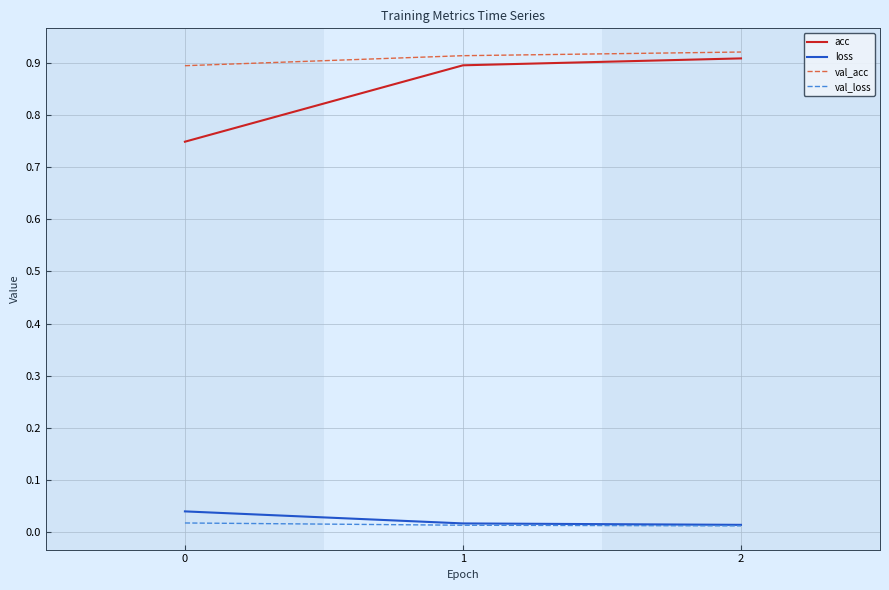

Is the value of val_acc at 1 greater than the value of loss at 2?

Yes